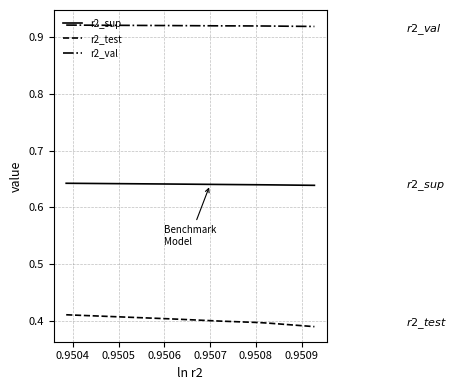

Which series has the largest total across all categories?

r2_val